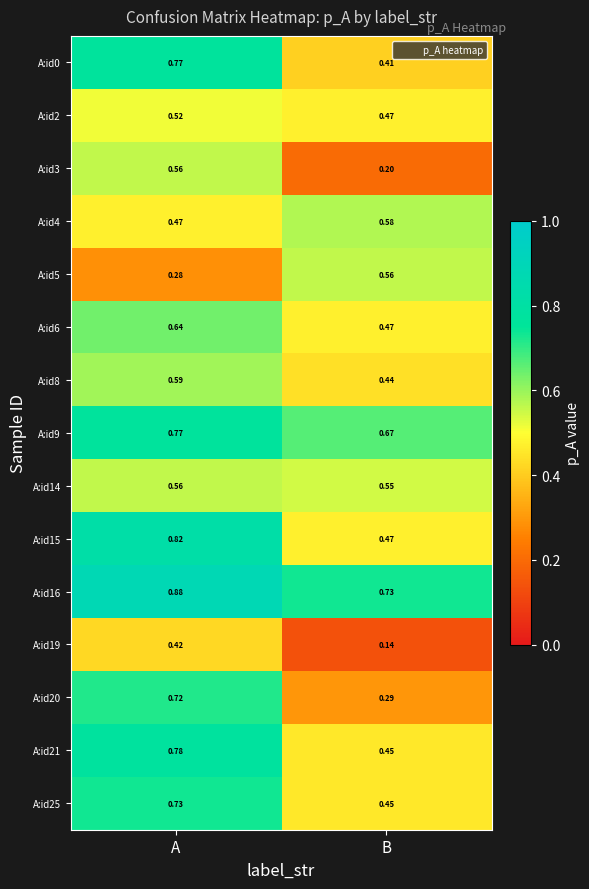

Which category has the highest value across all series?

A